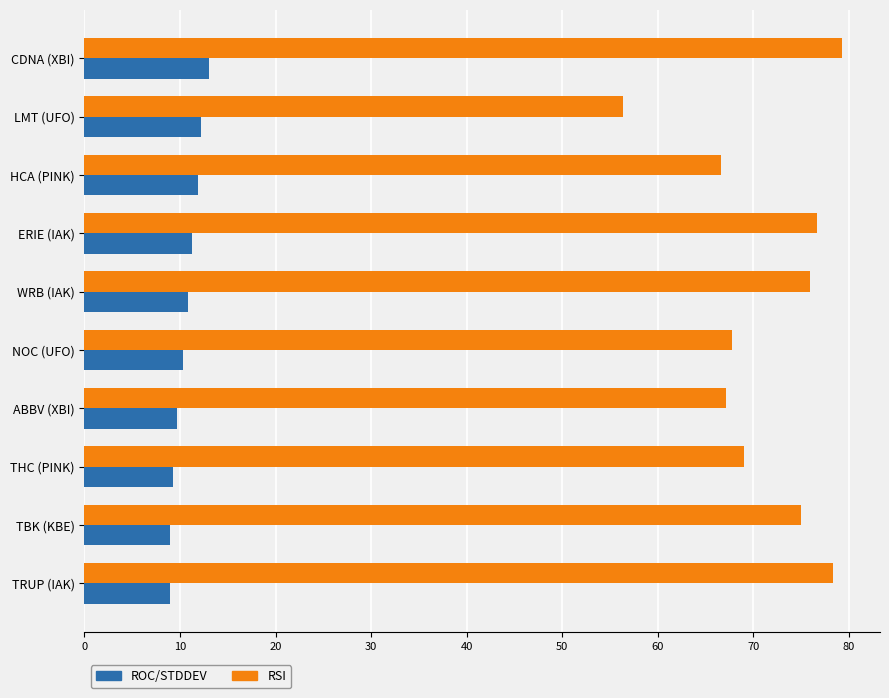

What is the difference between the maximum and minimum values in the RSI series?

22.9